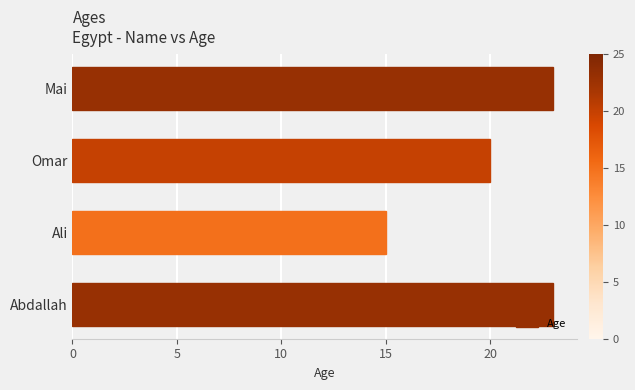

Reading bottom to top, transcribe all the data shown in this chart.

Abdallah=23	Ali=15	Omar=20	Mai=23